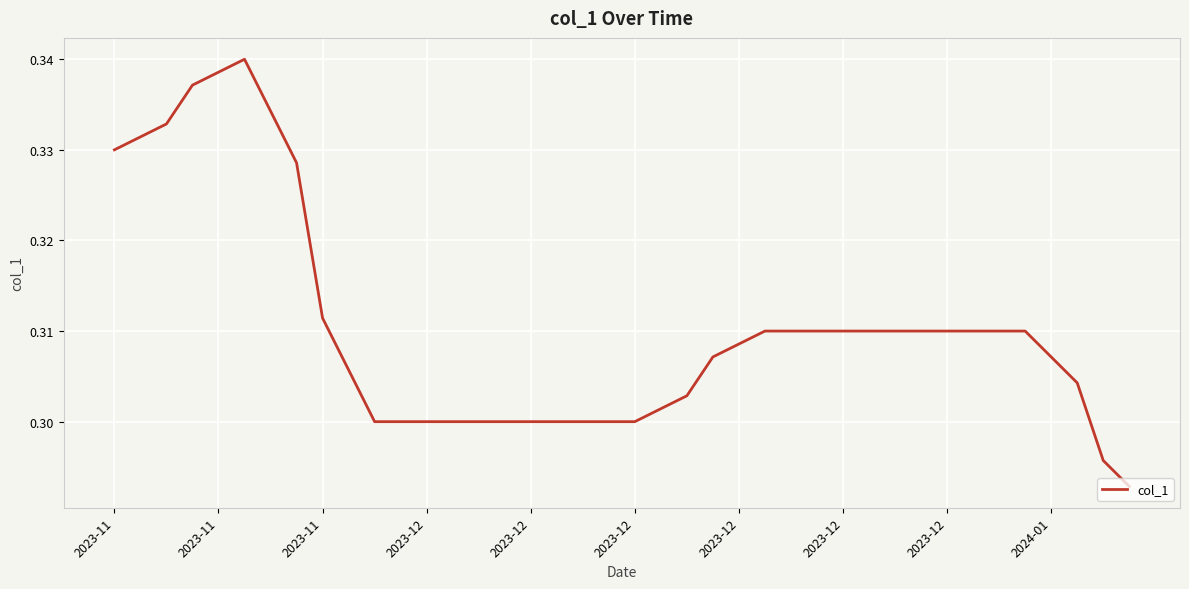

What is the greatest value displayed?

0.3